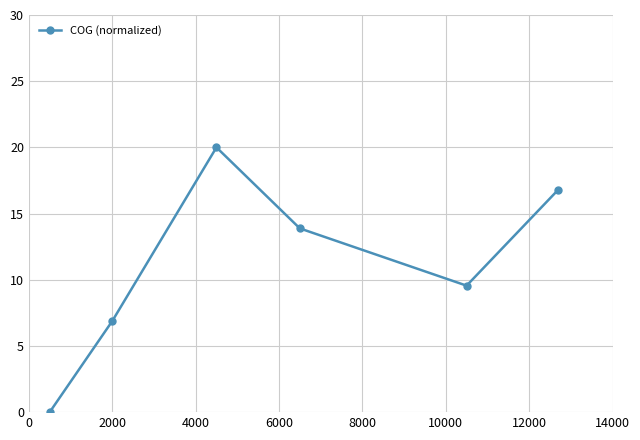

How many interior local valleys (lower than both neighbors) does the data have?

1